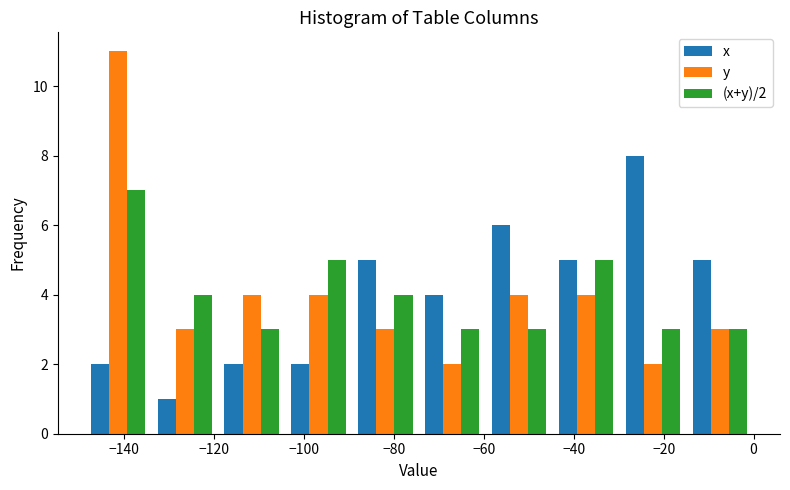

In the y series, which range on the x-axis has the tallest bar?

-148 to -134